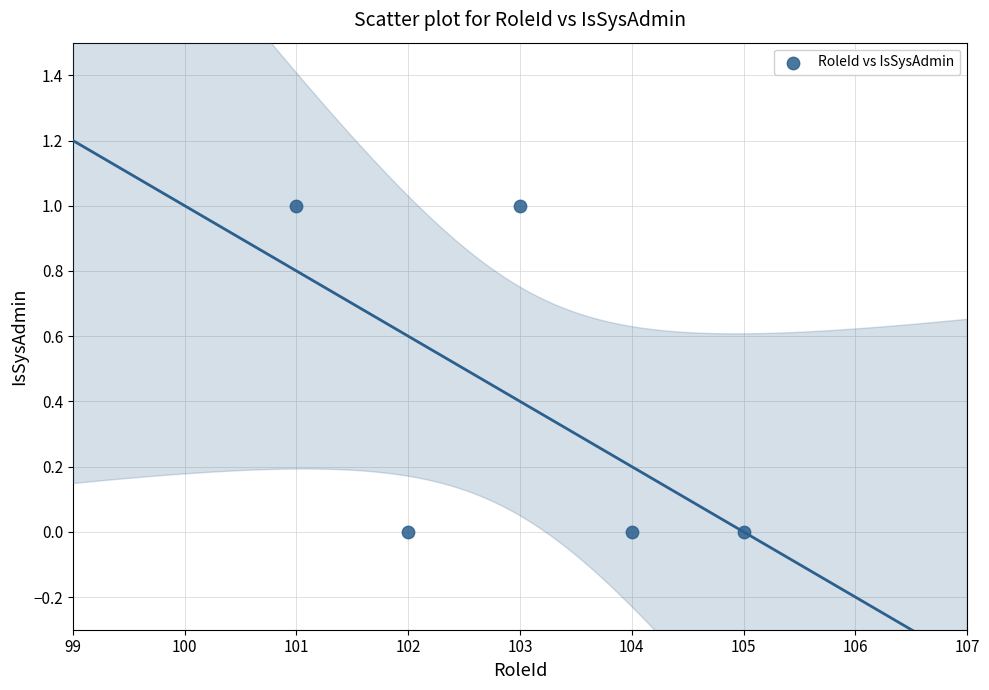

What is the average X value?

103